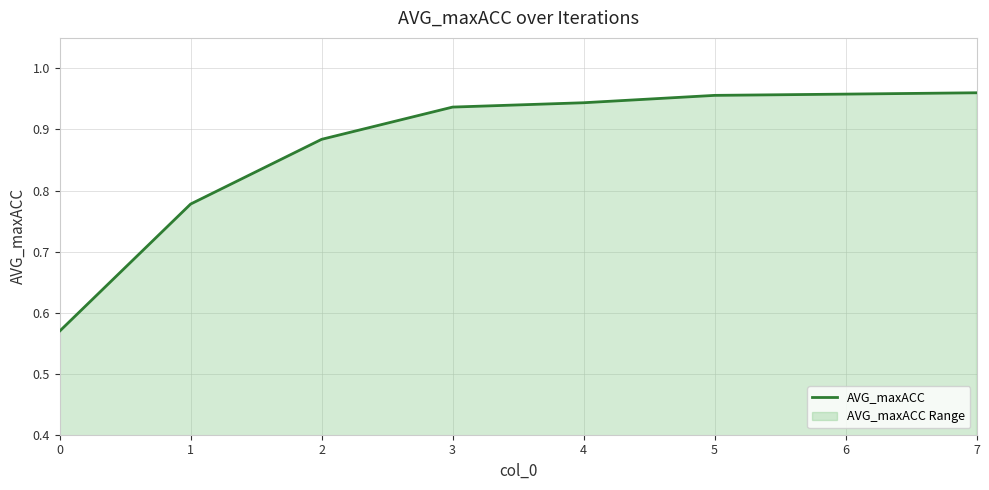

Which category has the highest value across all series?

7